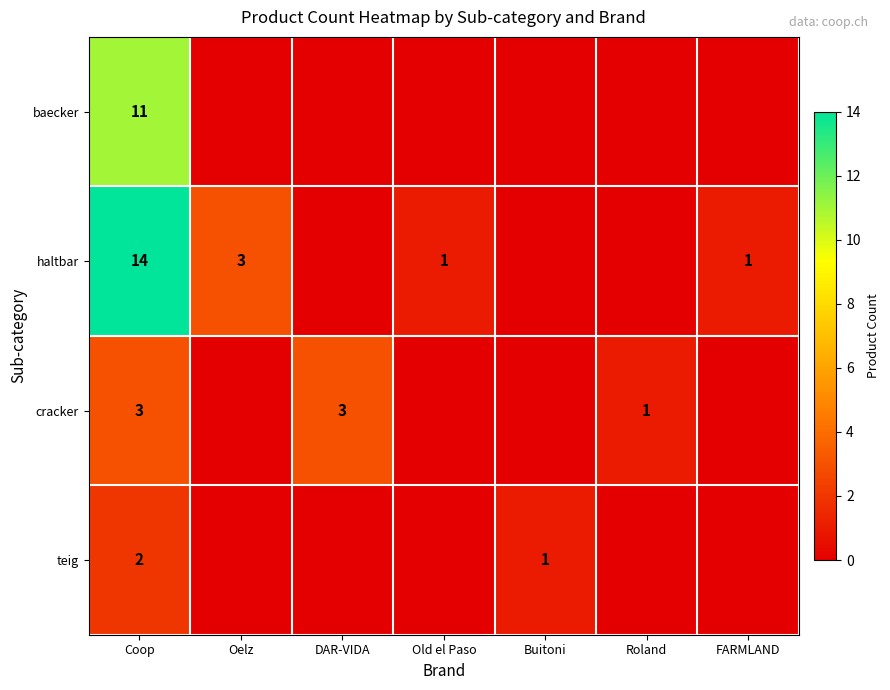

Rank the series at Coop from highest to lowest value.

haltbar, baecker, cracker, teig